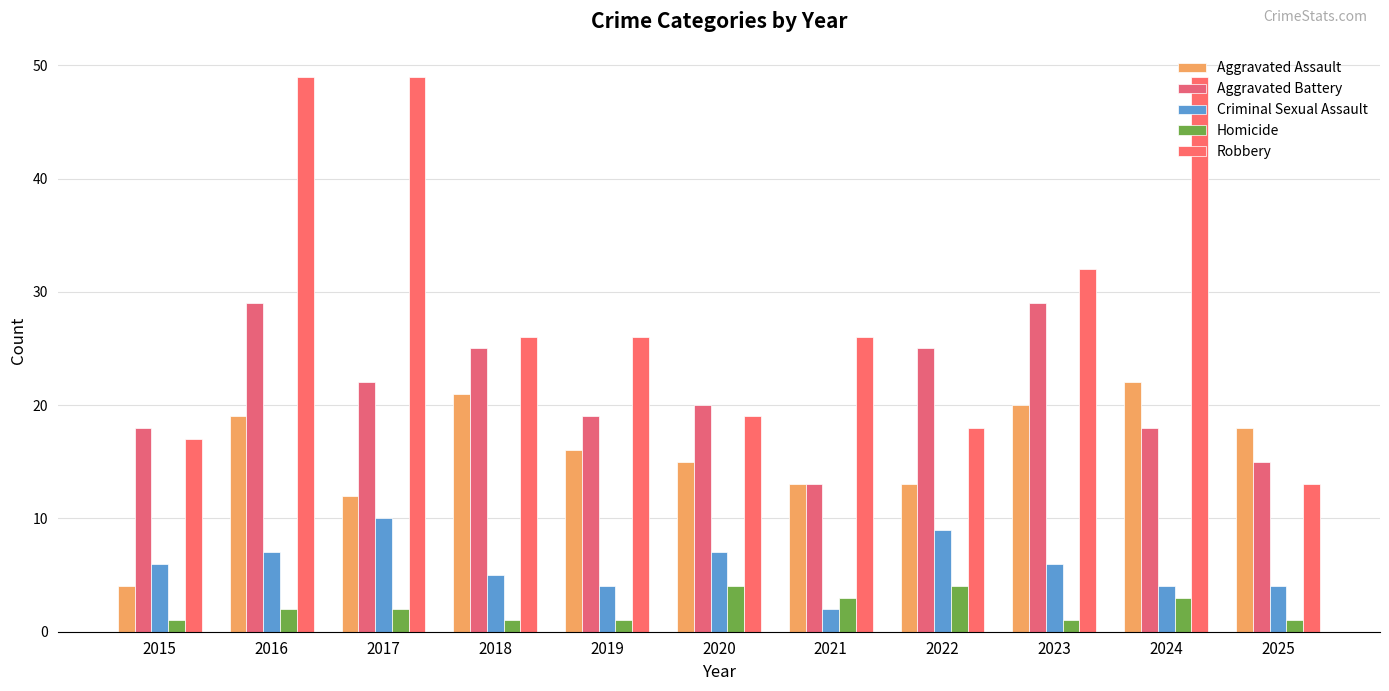

How many bars are there in each group?

5